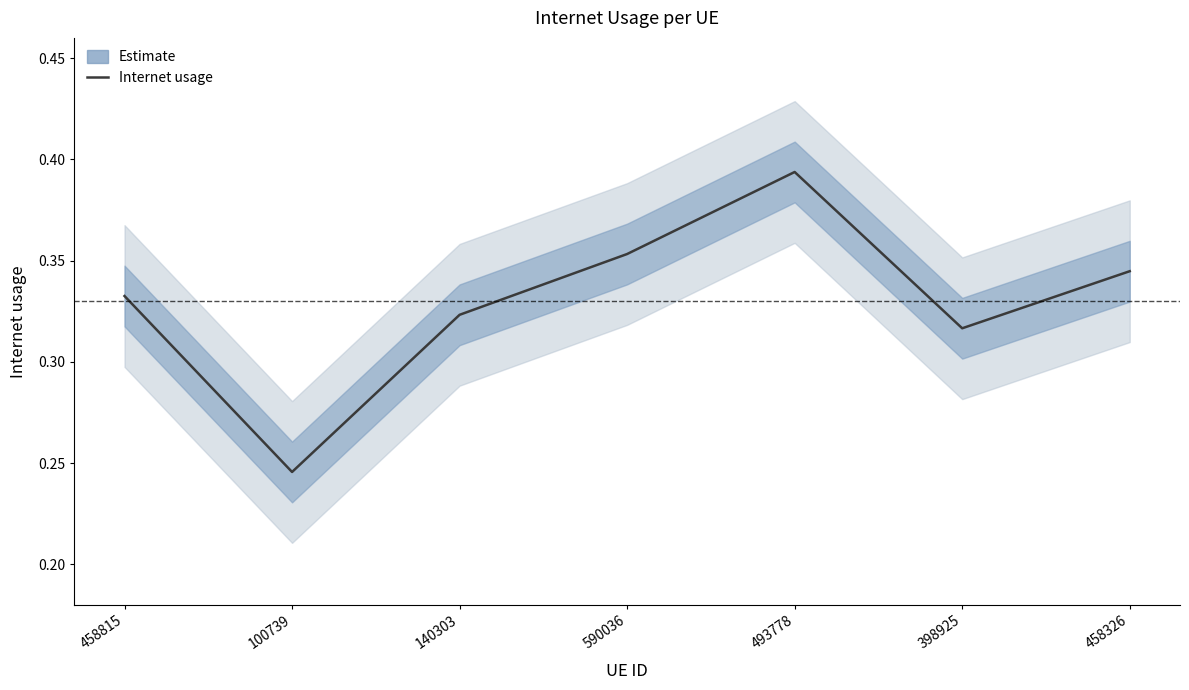

Reading left to right, extract all data points from this chart.

458815=0.3	100739=0.2	140303=0.3	590036=0.4	493778=0.4	398925=0.3	458326=0.3